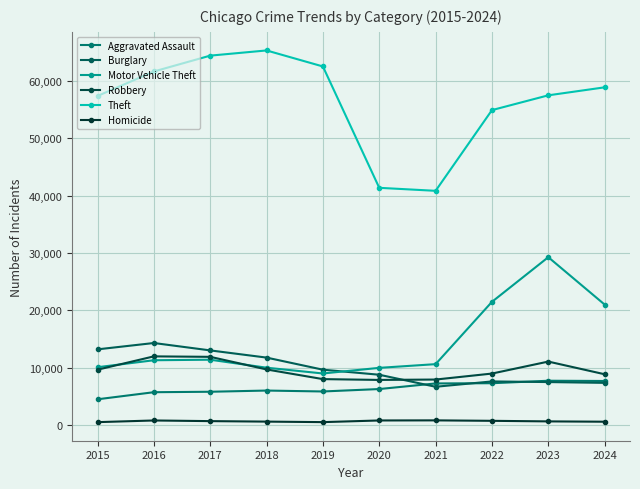

What is the spread (max minus min) of values at 2023?

56841